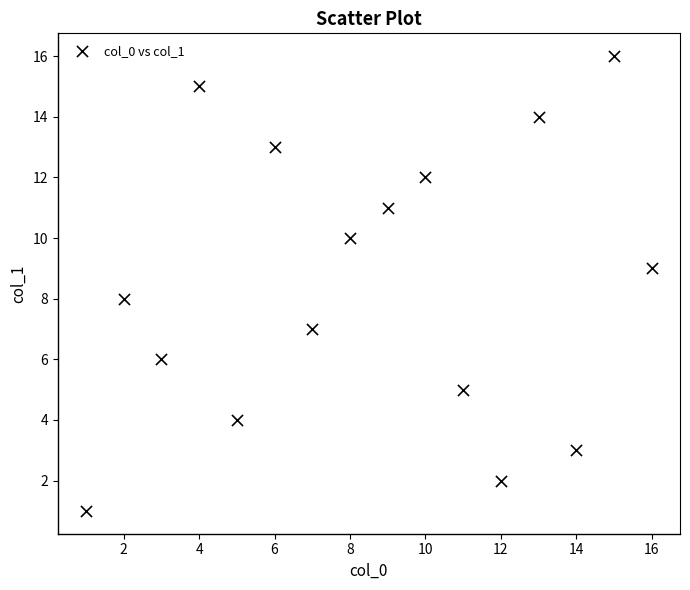

What is the range of X values (max minus min)?

15